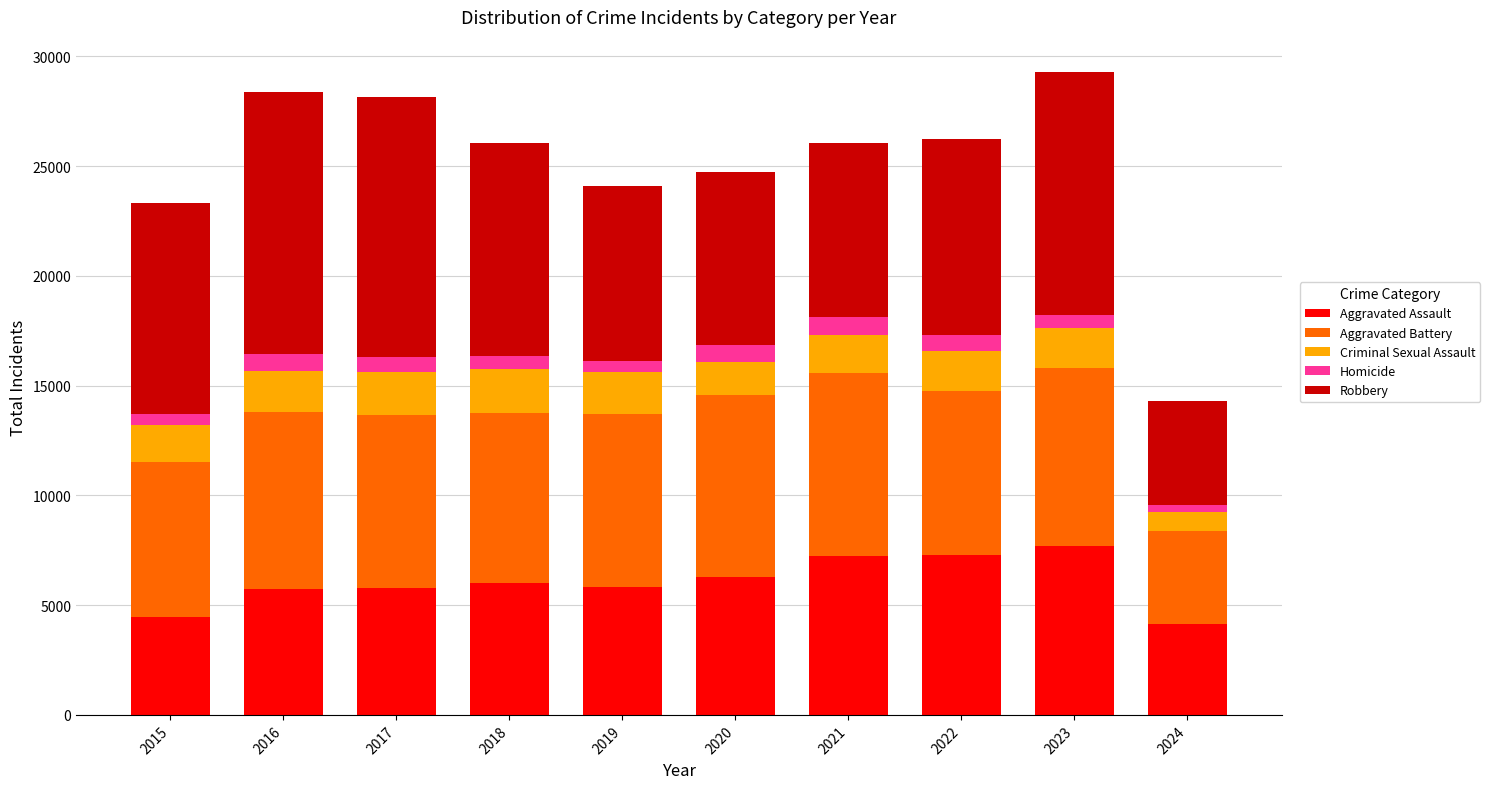

What is the minimum value for Aggravated Assault?

4148